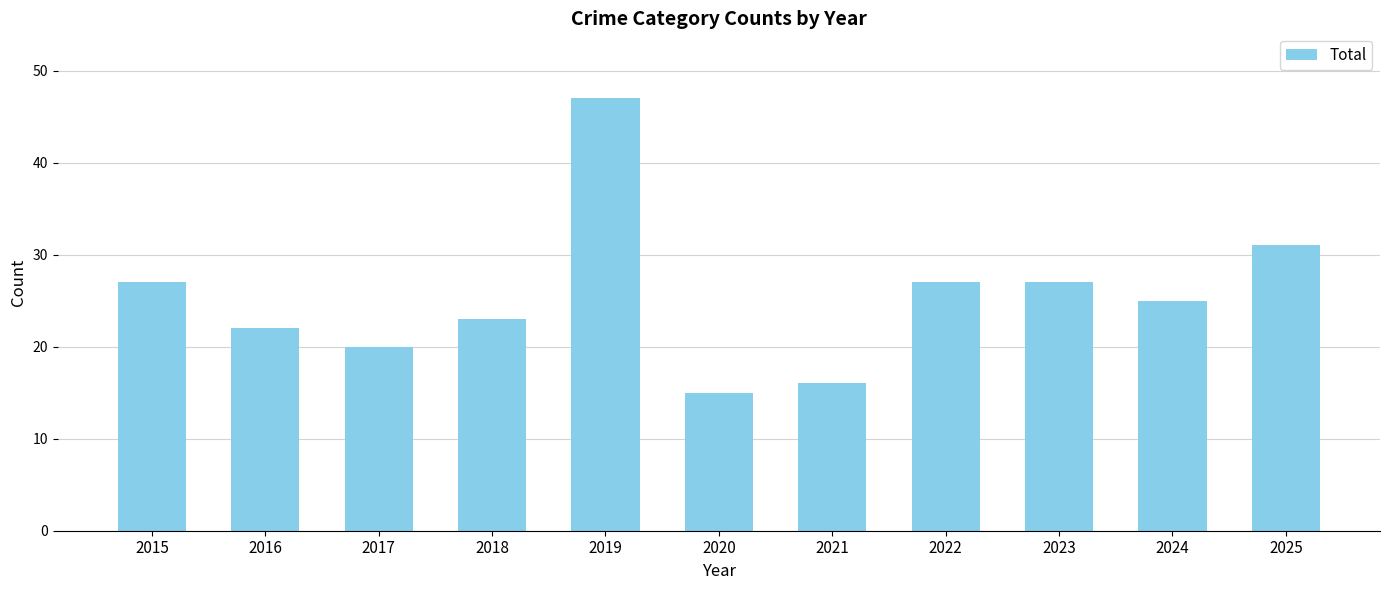

What is the value of the 2nd bar from the left?

22